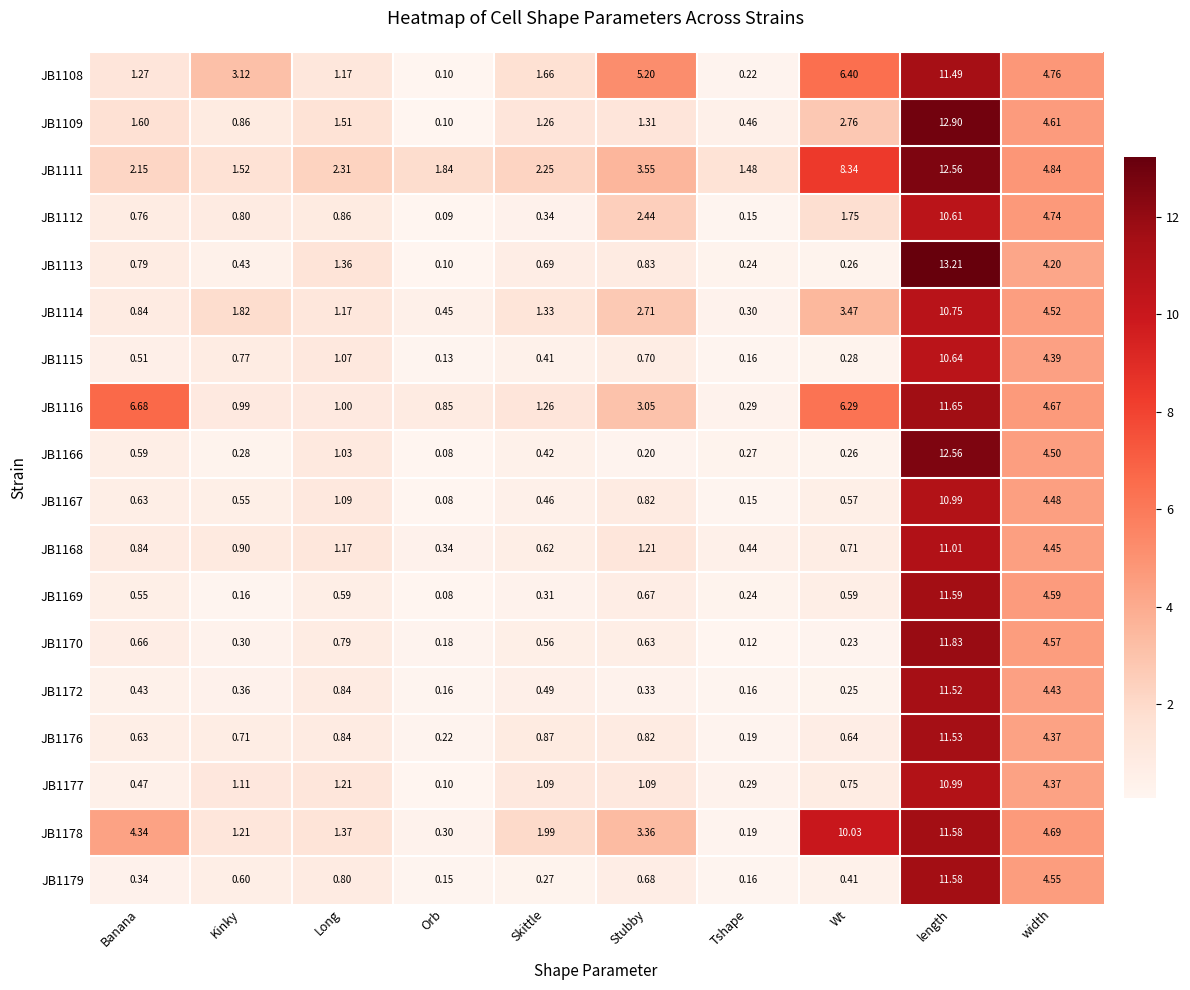

At which category is the sum across all series the highest?

length